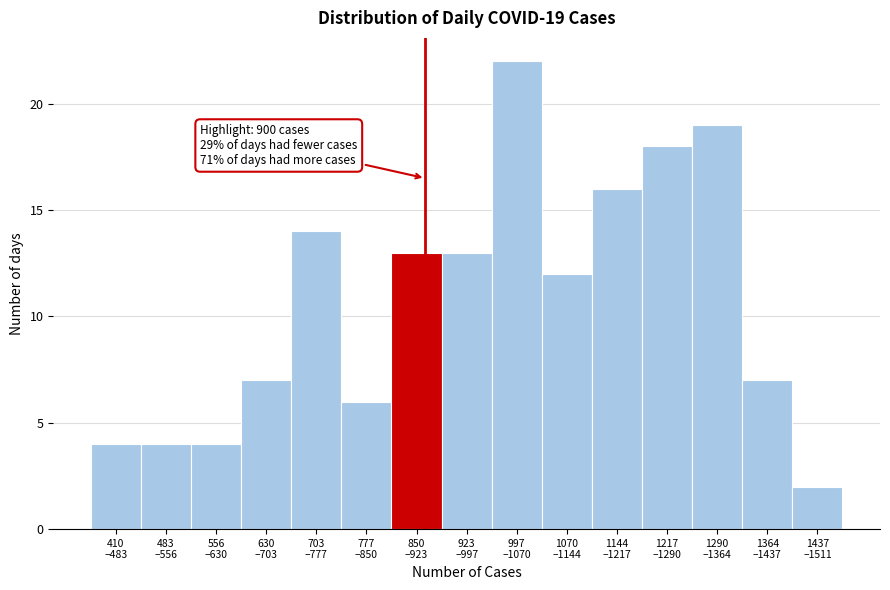

Reading left to right, list all the values displayed in this chart.

4	4	4	7	14	6	13	13	22	12	16	18	19	7	2